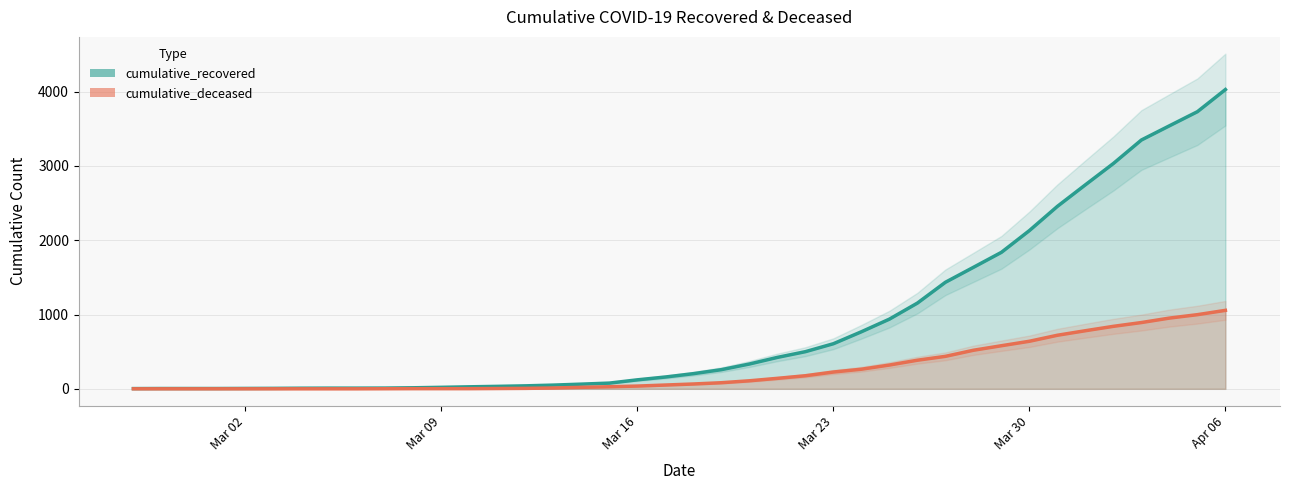

Where is cumulative_deceased nearest to the value 528?

2020-03-28